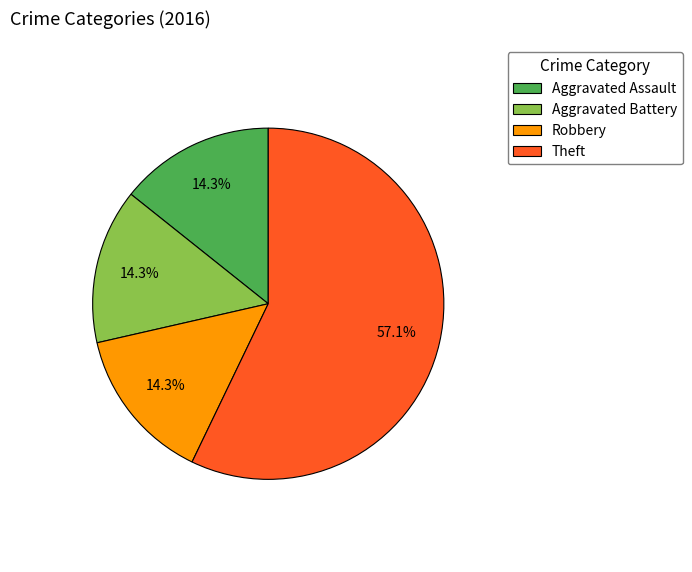

What is the largest slice in the pie chart?

Theft